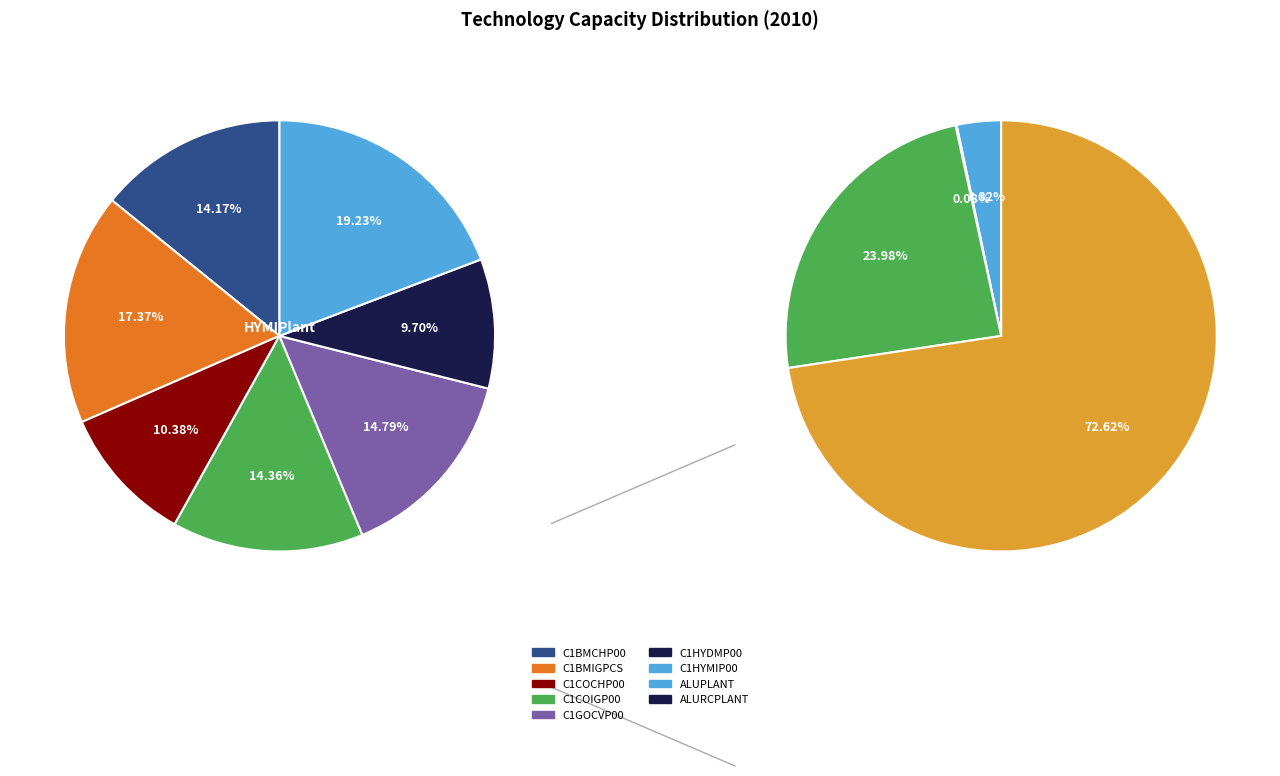

The C1GOCVP00 slice represents 6% of the pie. True or false?

False